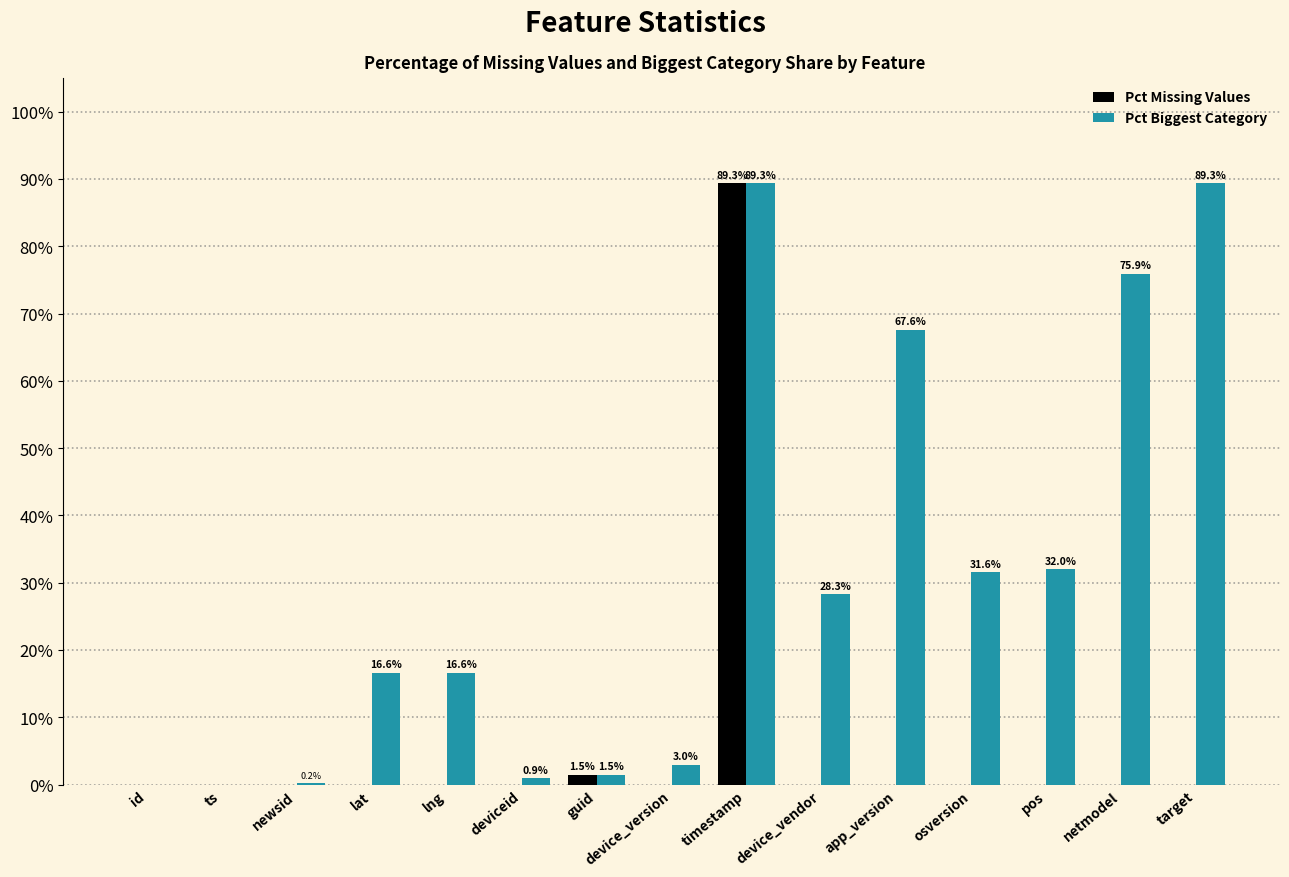

How many values in the Pct Missing Values series exceed 0?

2